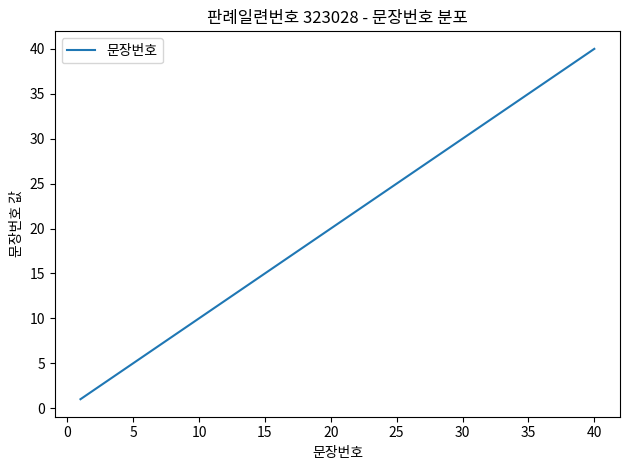

How many values are below 21?

20